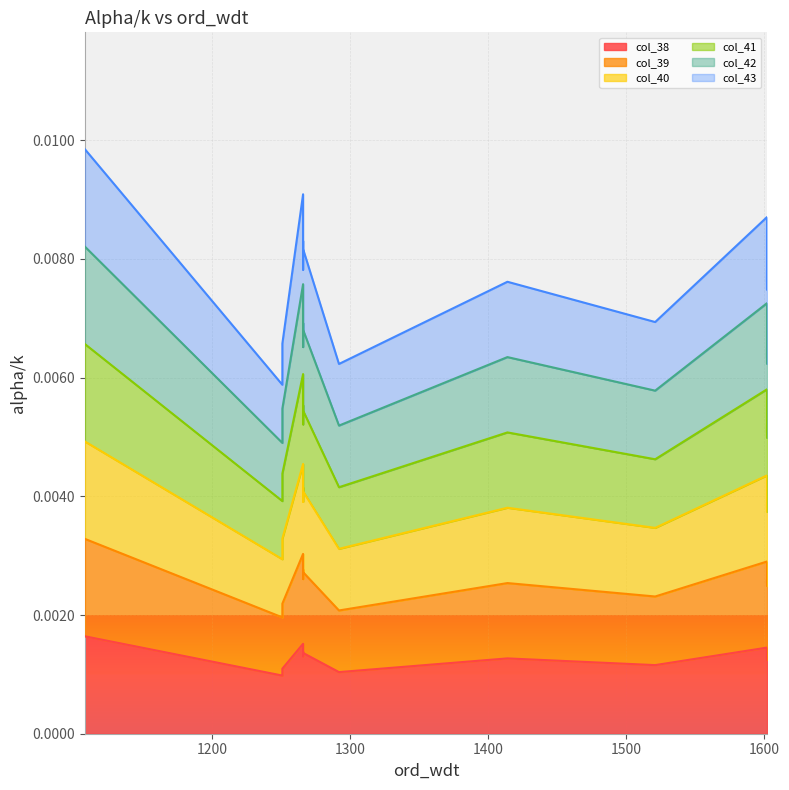

Is it true that col_43 equals 0.0 at 1602?

False